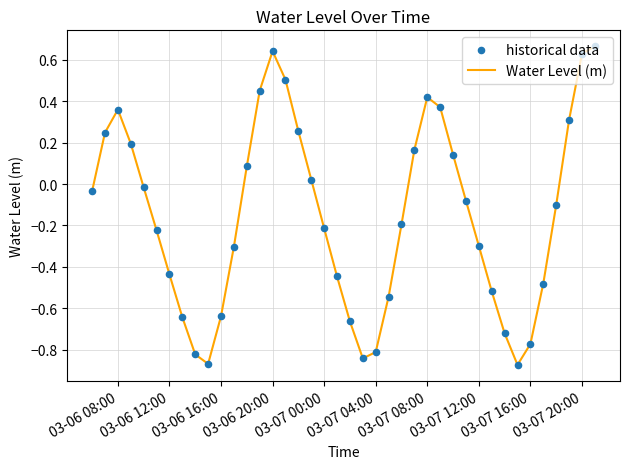

What is the difference between the maximum and minimum values?

1.5